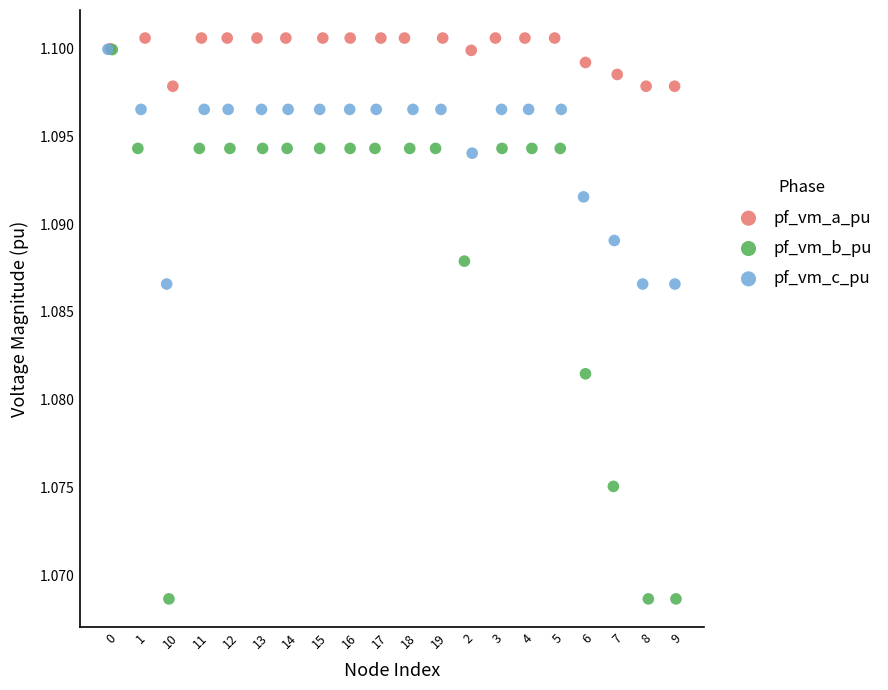

Which series reaches the minimum Y coordinate?

pf_vm_b_pu